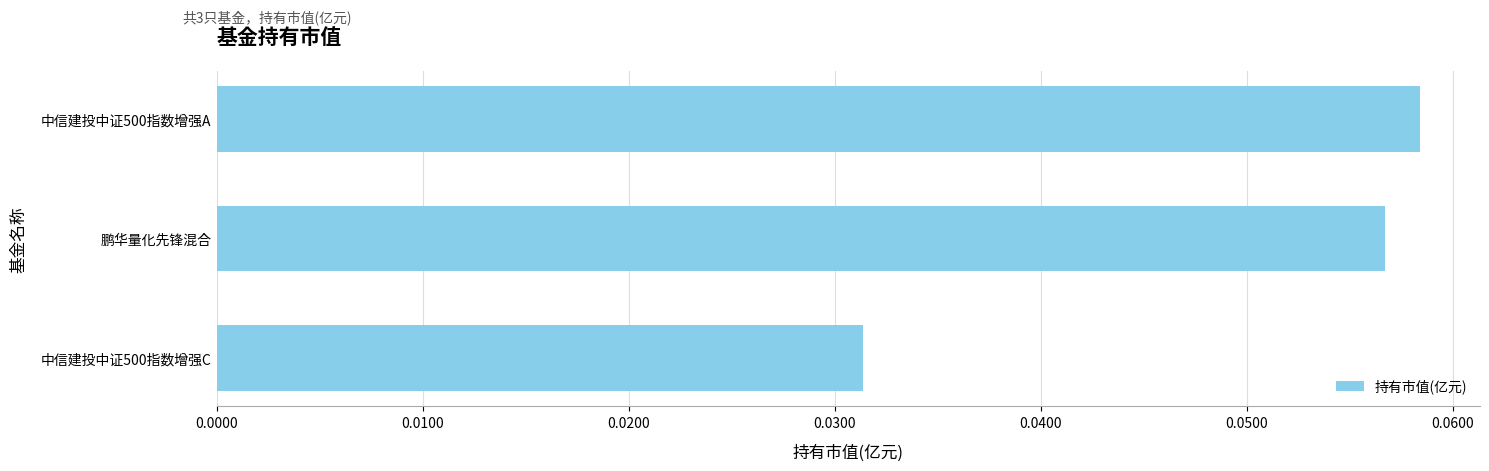

Count the number of categories in the chart.

3